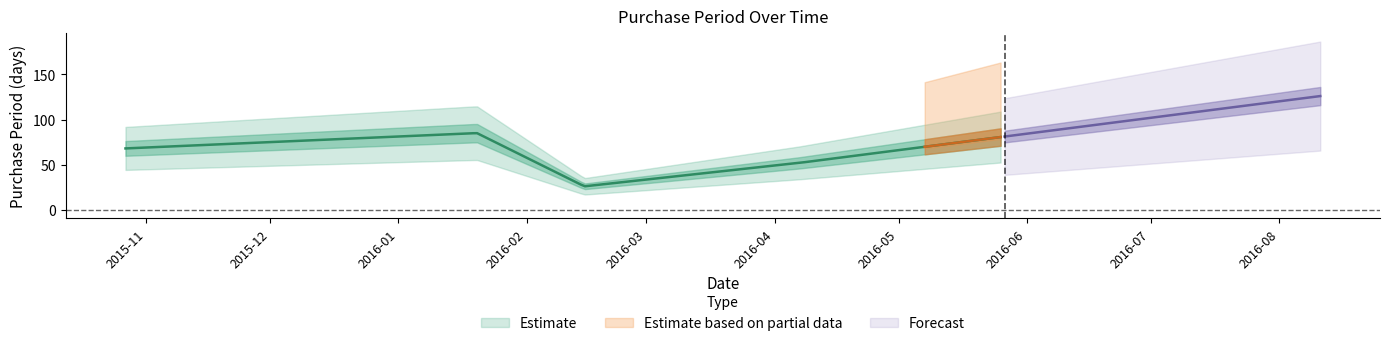

What position from the right is 2016-08-11?

1